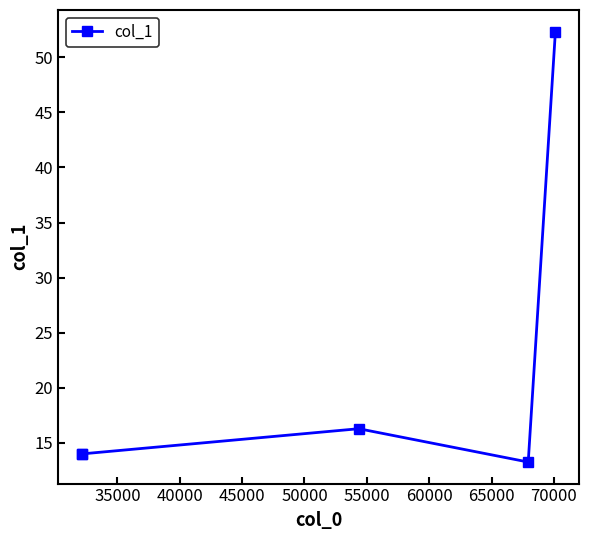

How many interior local valleys (lower than both neighbors) does the data have?

1